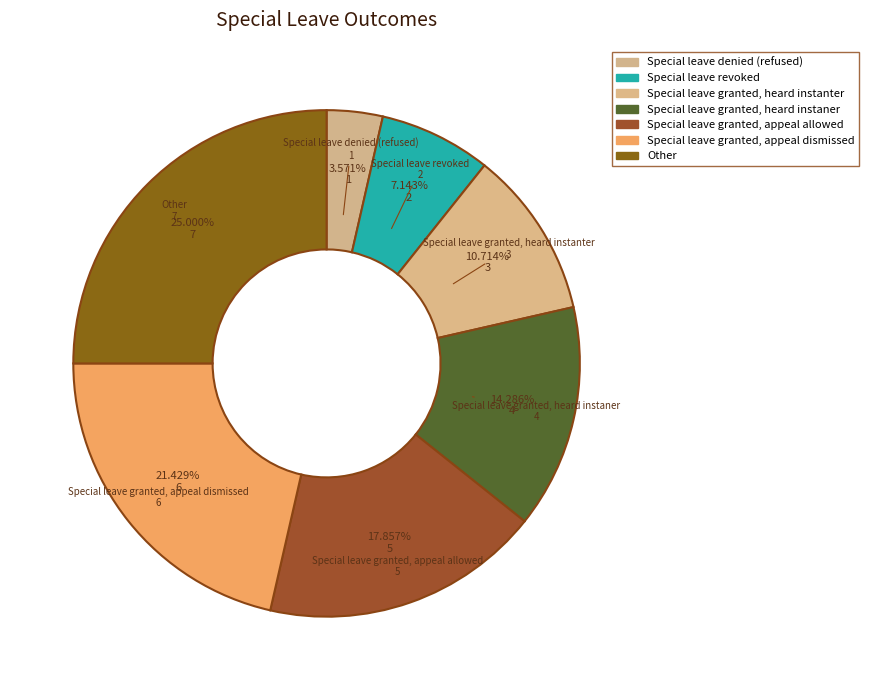

Count the number of slices in the pie.

7